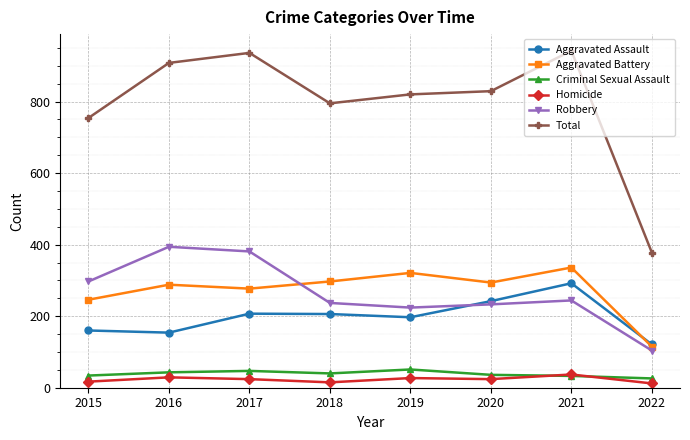

True or false: Homicide and Robbery cross at least once.

False